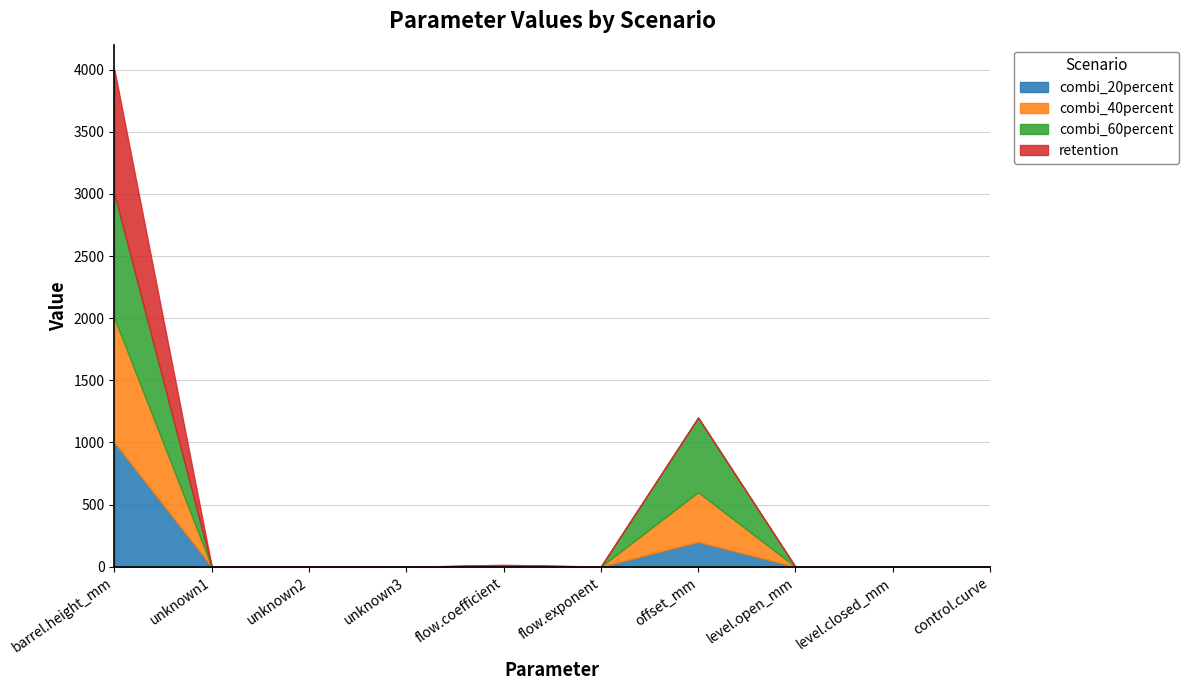

Reading left to right, list all the values displayed in this chart.

combi_20percent: 1000.0	0.8	0.5	0.0	4.0	0.5	200.0	0.1	0.0	0.0
combi_40percent: 1000.0	0.8	0.5	0.0	4.0	0.5	400.0	0.1	0.0	0.0
combi_60percent: 1000.0	0.8	0.5	0.0	4.0	0.5	600.0	0.1	0.0	0.0
retention: 1000.0	0.8	0.5	0.0	4.0	0.5	0.0	0.1	0.0	0.0